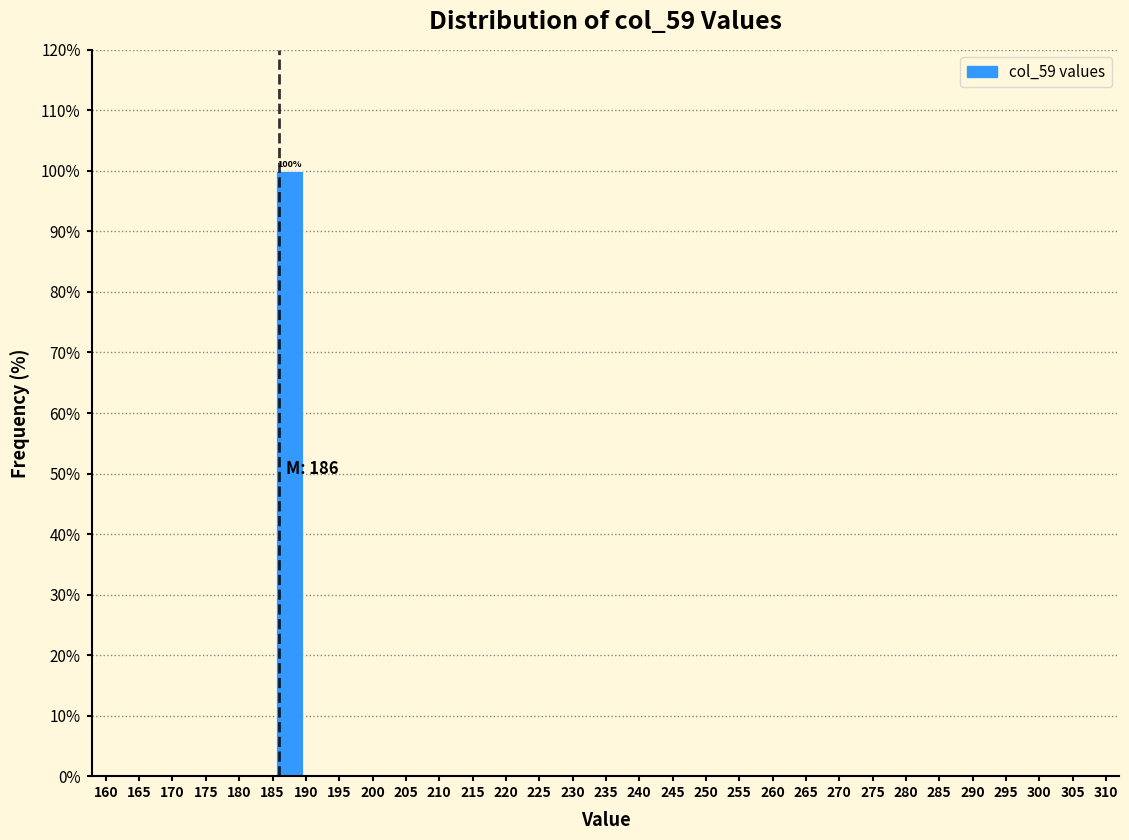

Which range on the x-axis has the tallest bar?

185 to 190